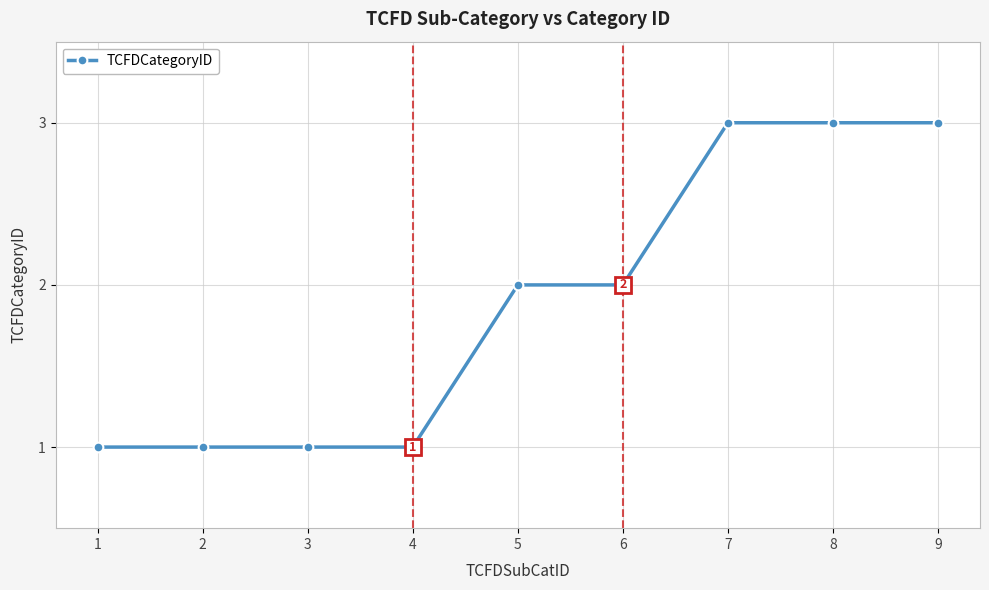

What is the change in value from 2 to 9?

+2